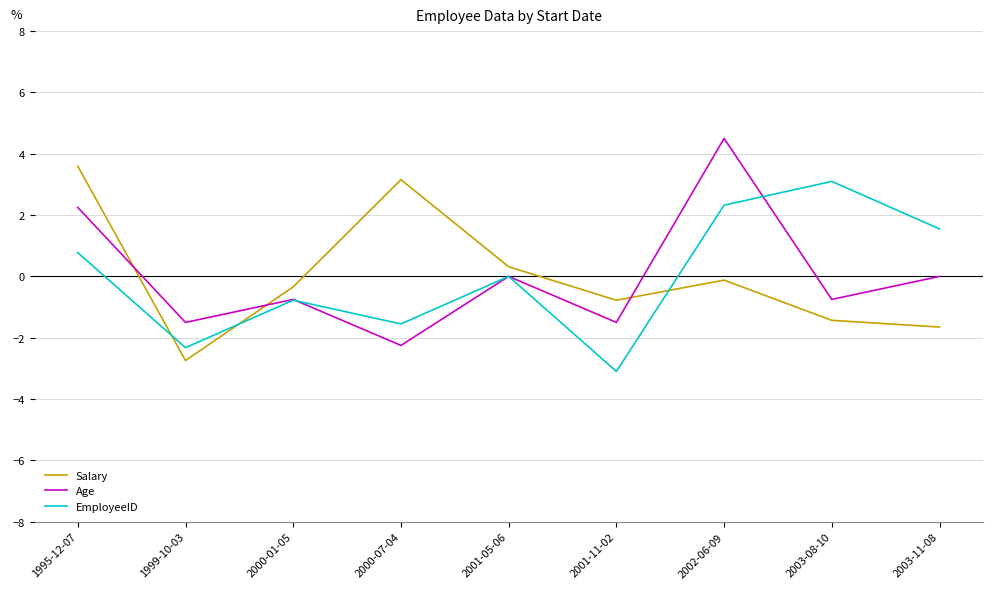

What is the difference between the second highest and minimum values in the Salary series?

5.9